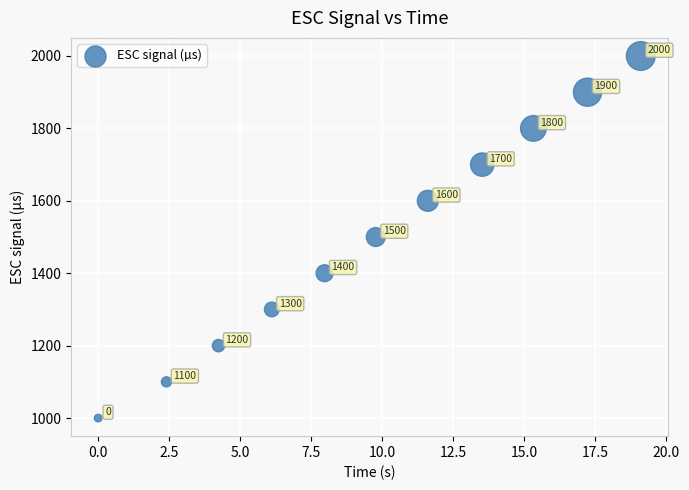

What Y value in the scatter plot is closest to 1500?

1500